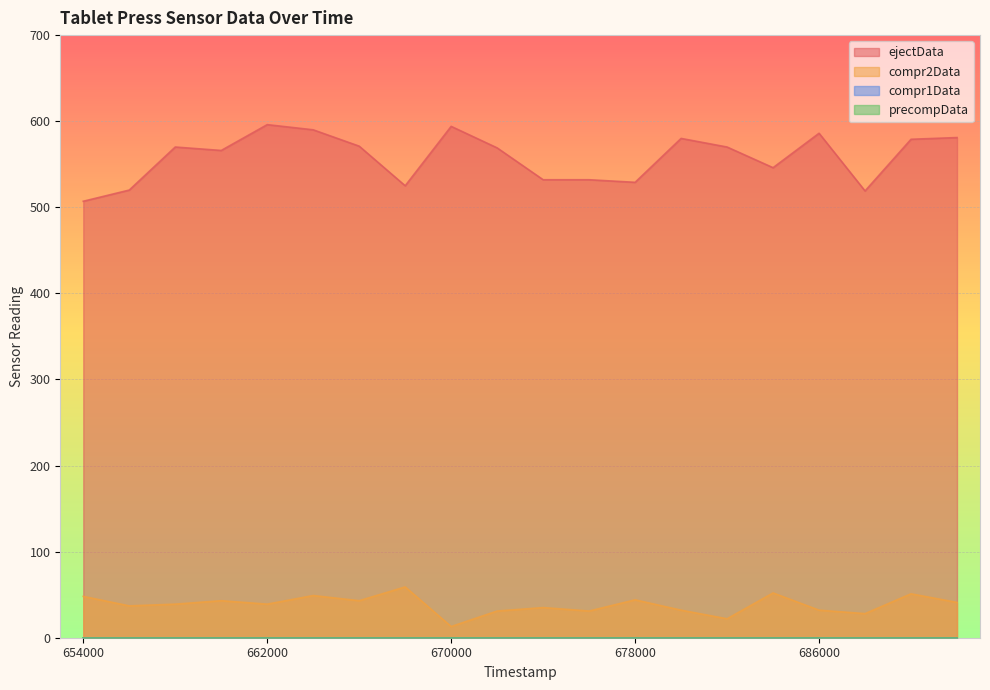

Is it true that ejectData equals 832 at 175658000?

False